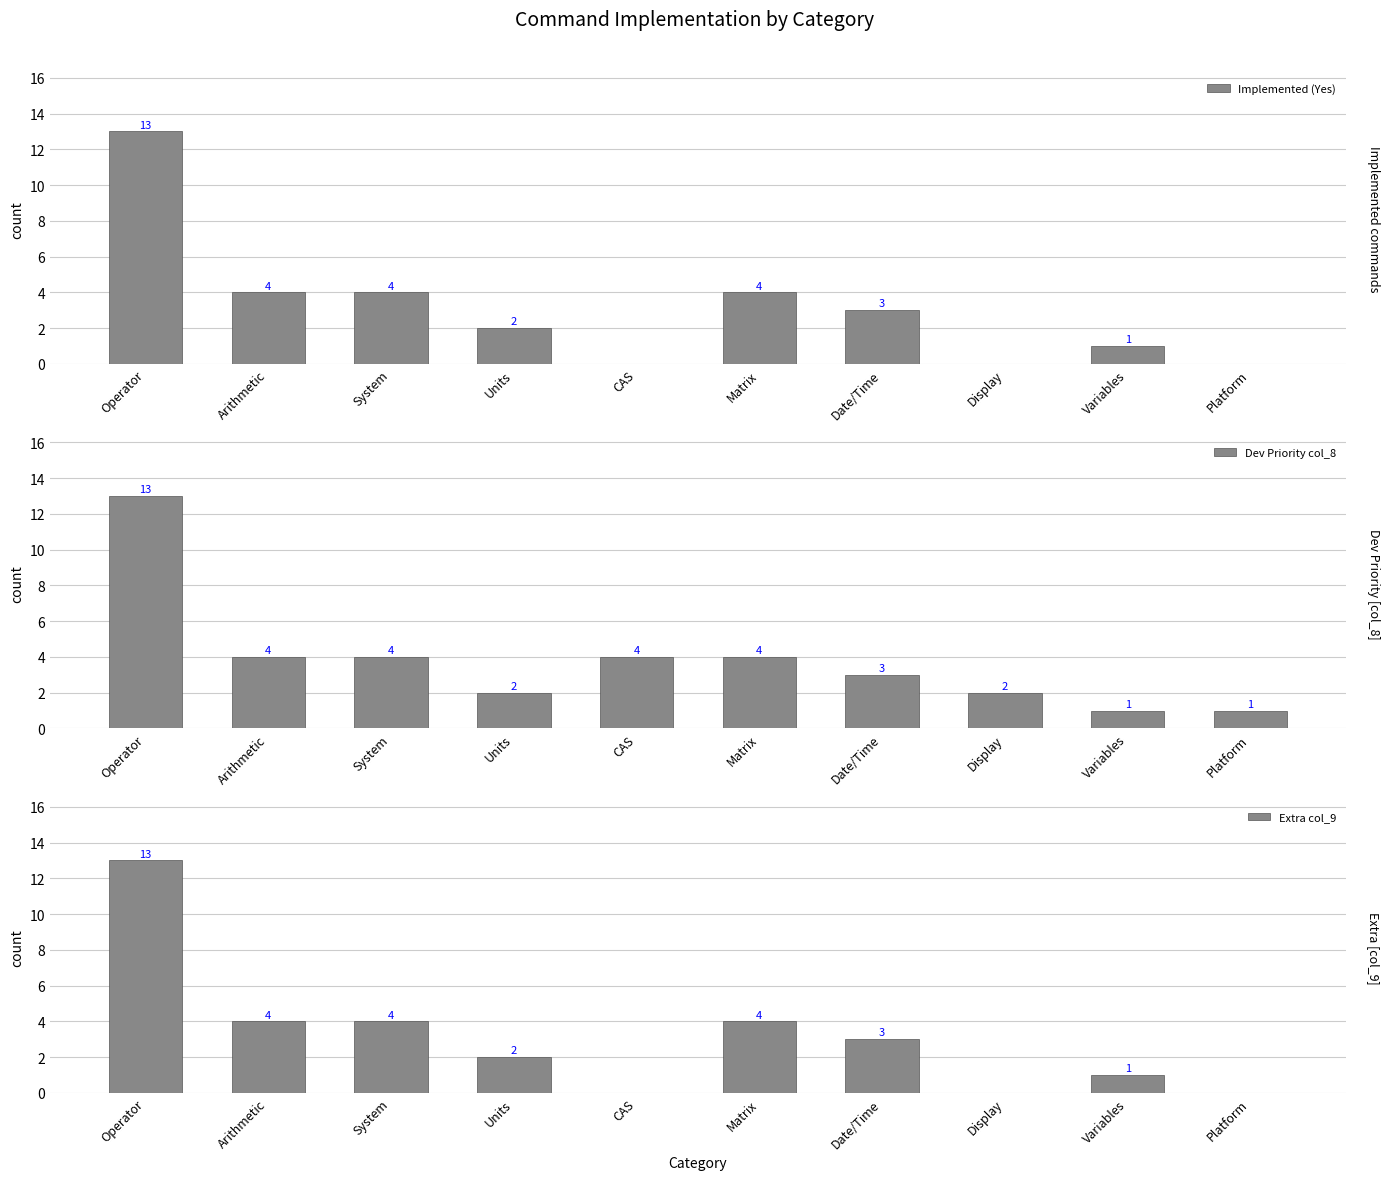

What is the total value across all series at Arithmetic?

12